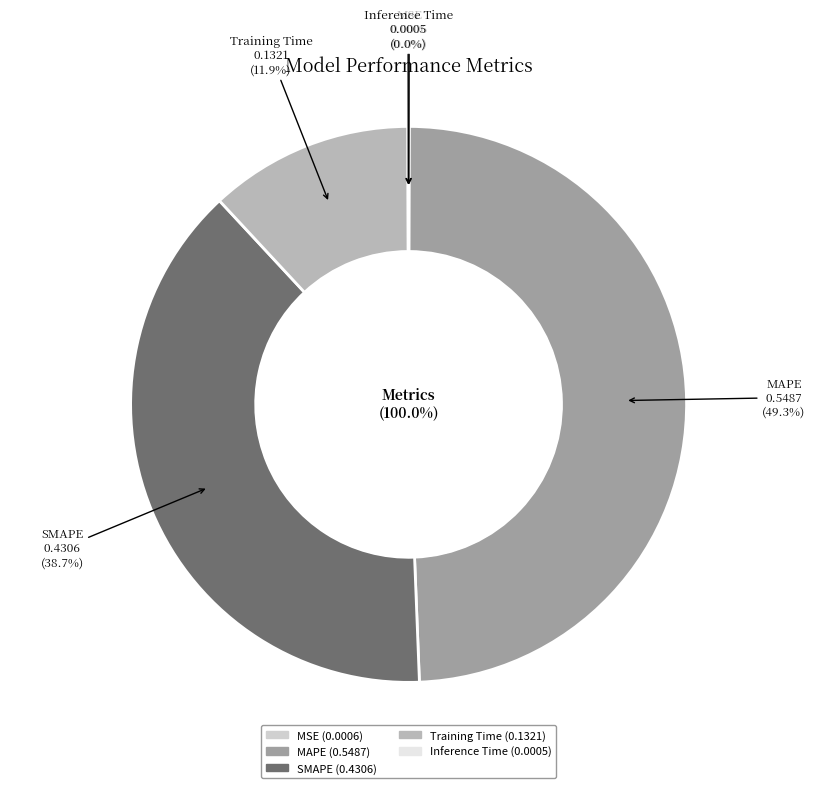

What is the largest slice in the pie chart?

MAPE